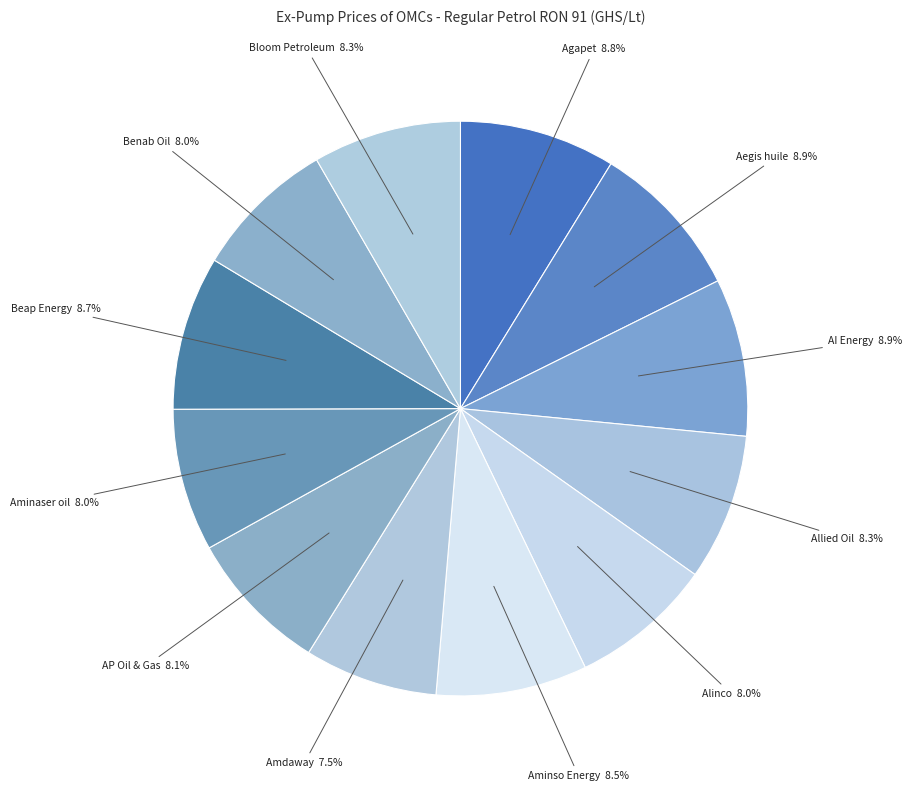

What is the smallest slice in the pie chart?

Amdaway